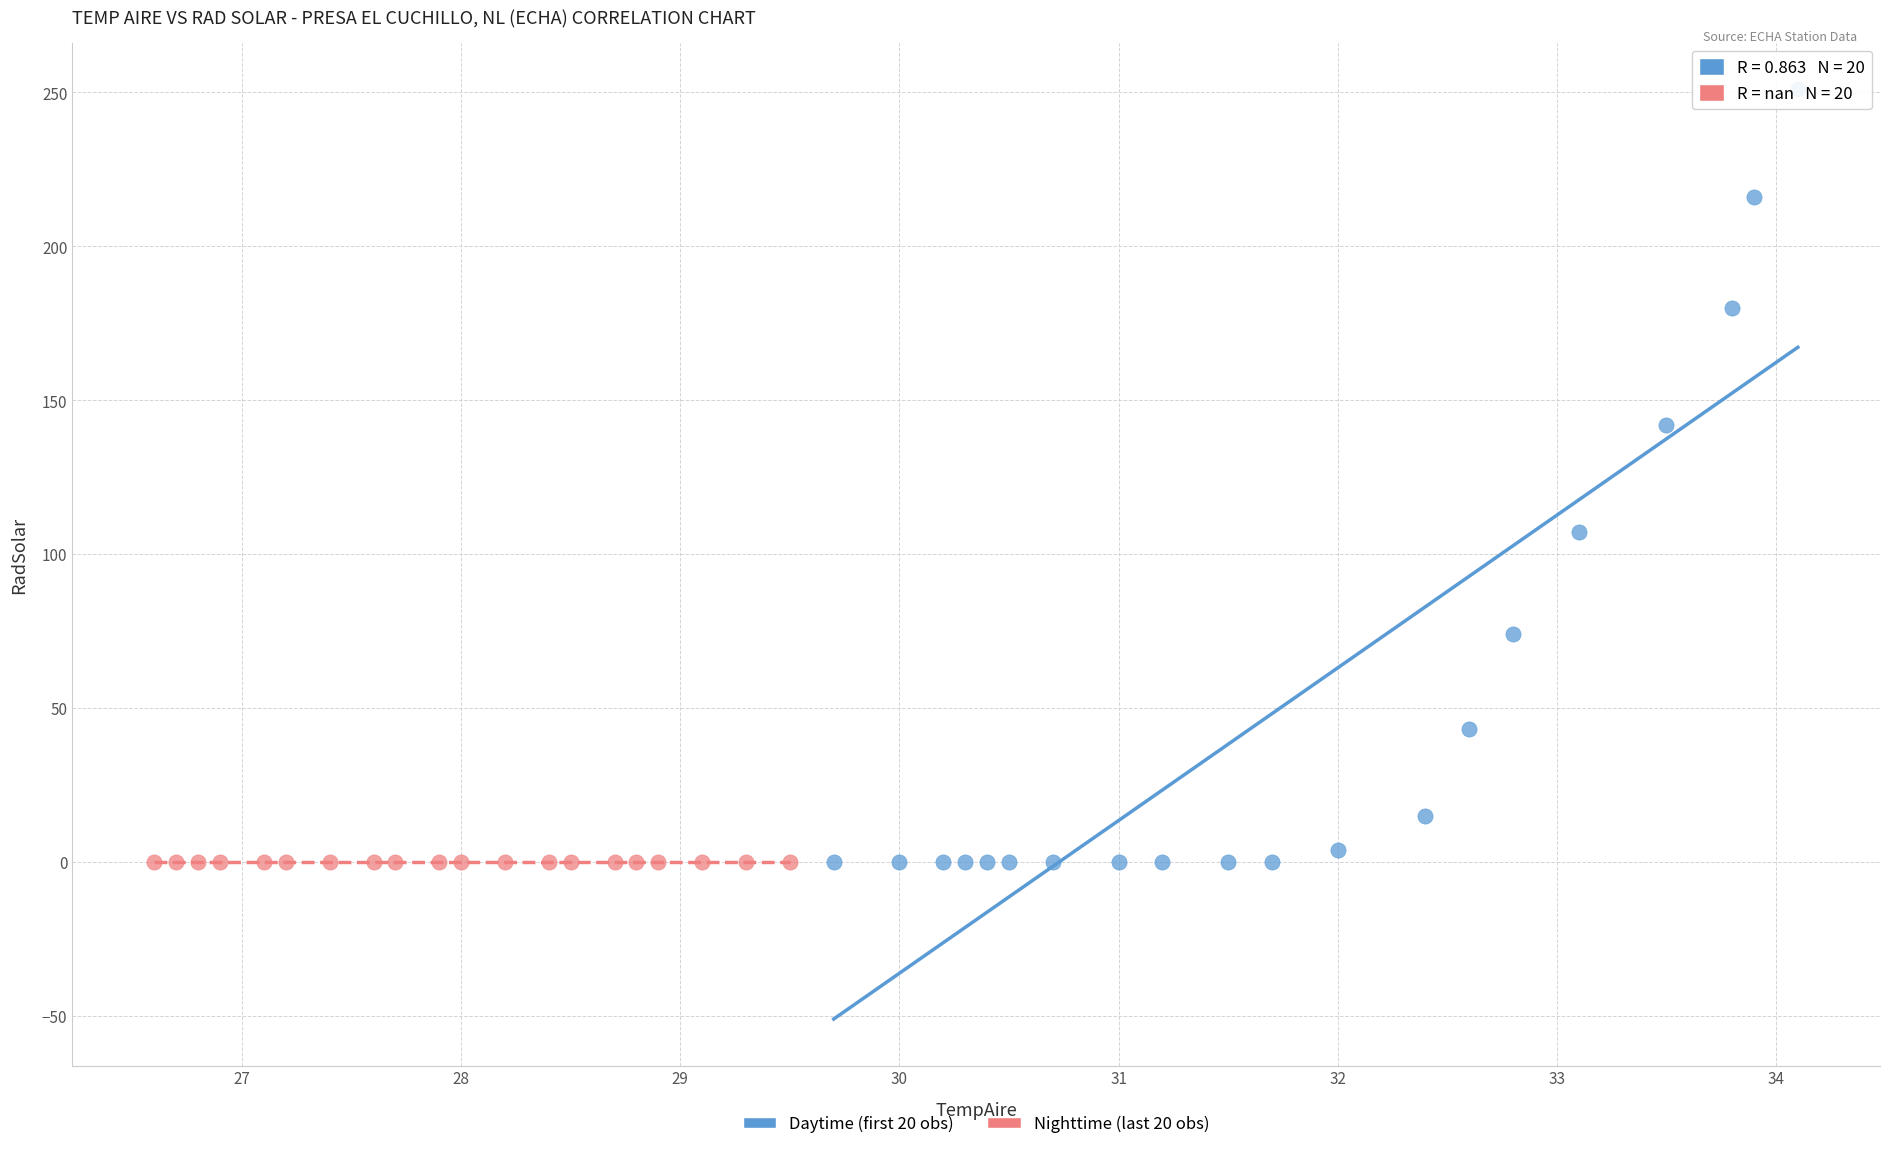

Which series reaches the maximum Y coordinate?

Daytime (first 20 obs)